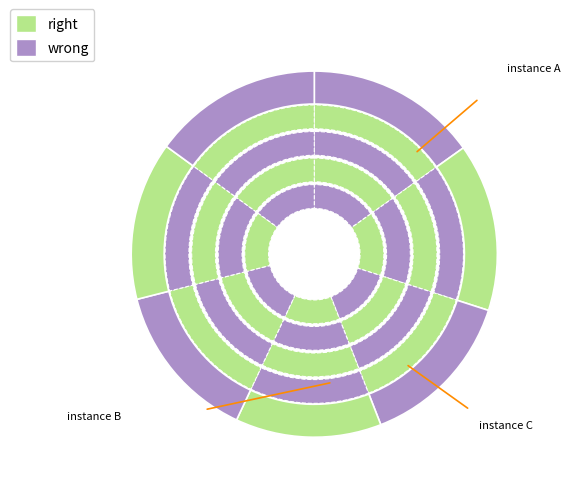

Is it true that 912247 is 13% of the pie?

True